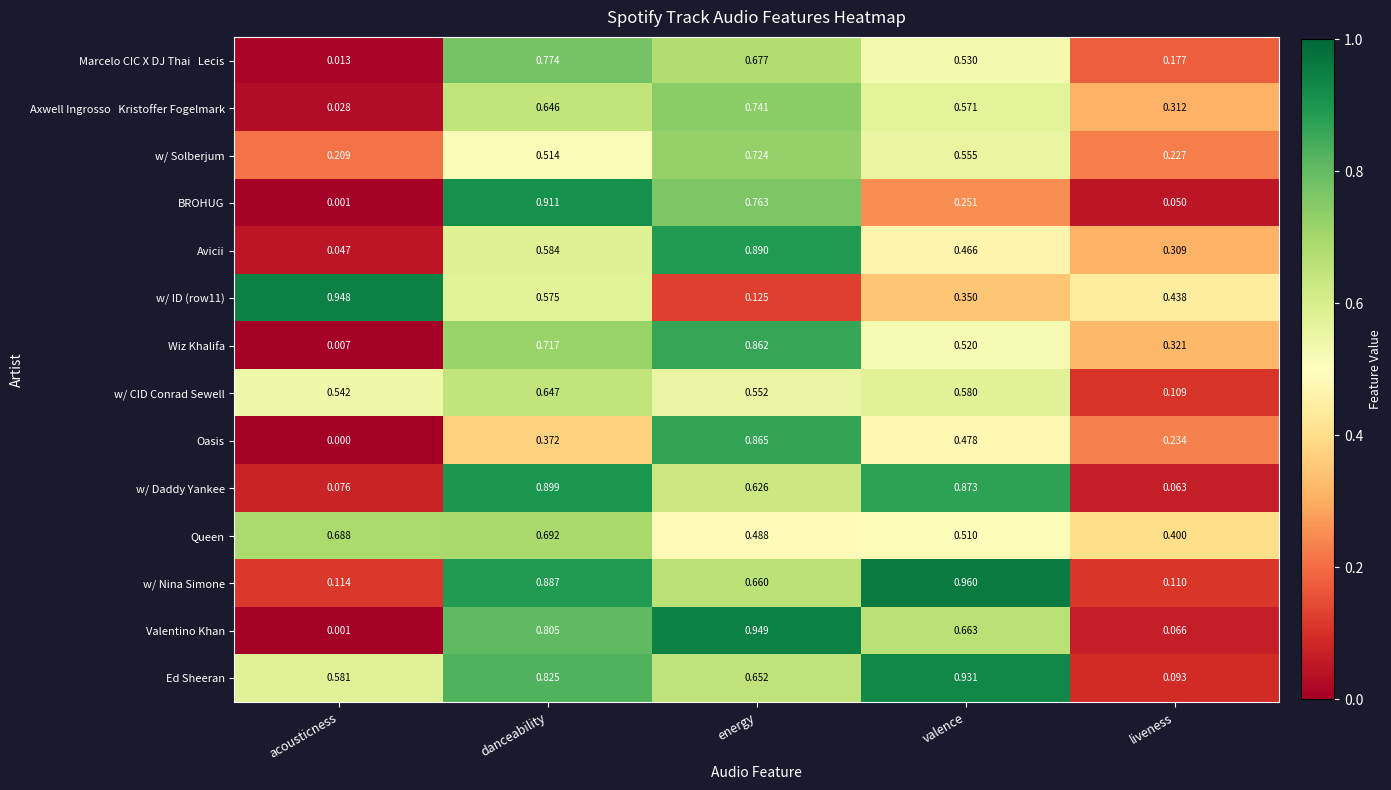

Which label corresponds to the smallest value in the chart?

acousticness